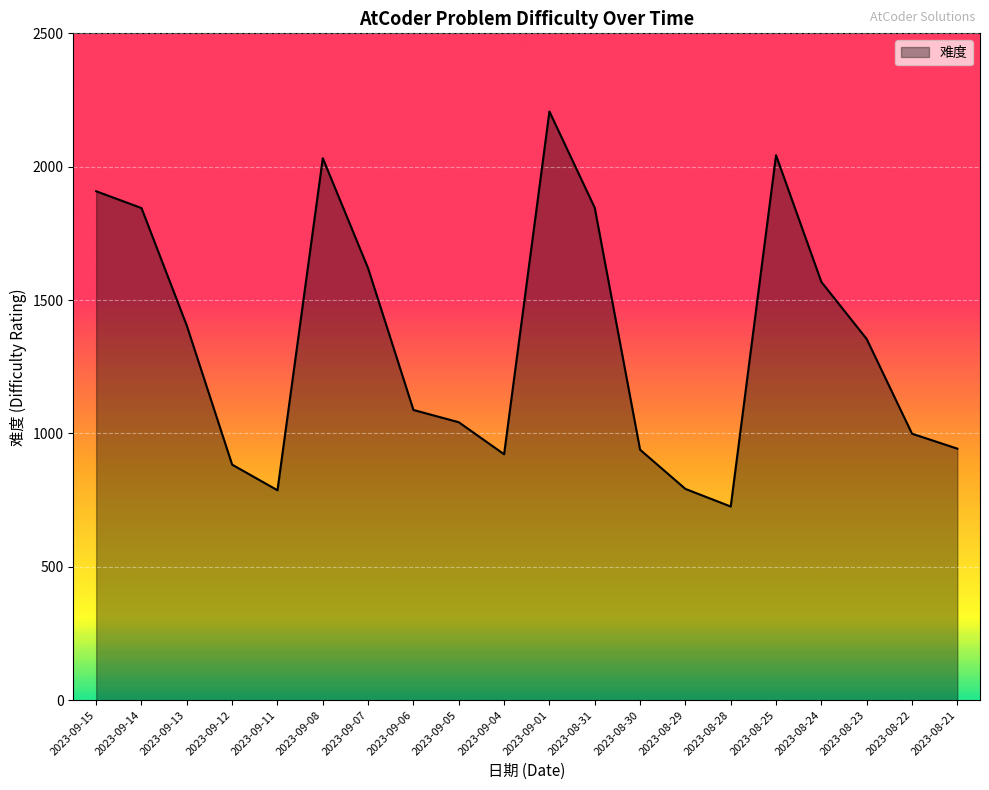

How many interior local peaks (higher than both neighbors) does the data have?

3